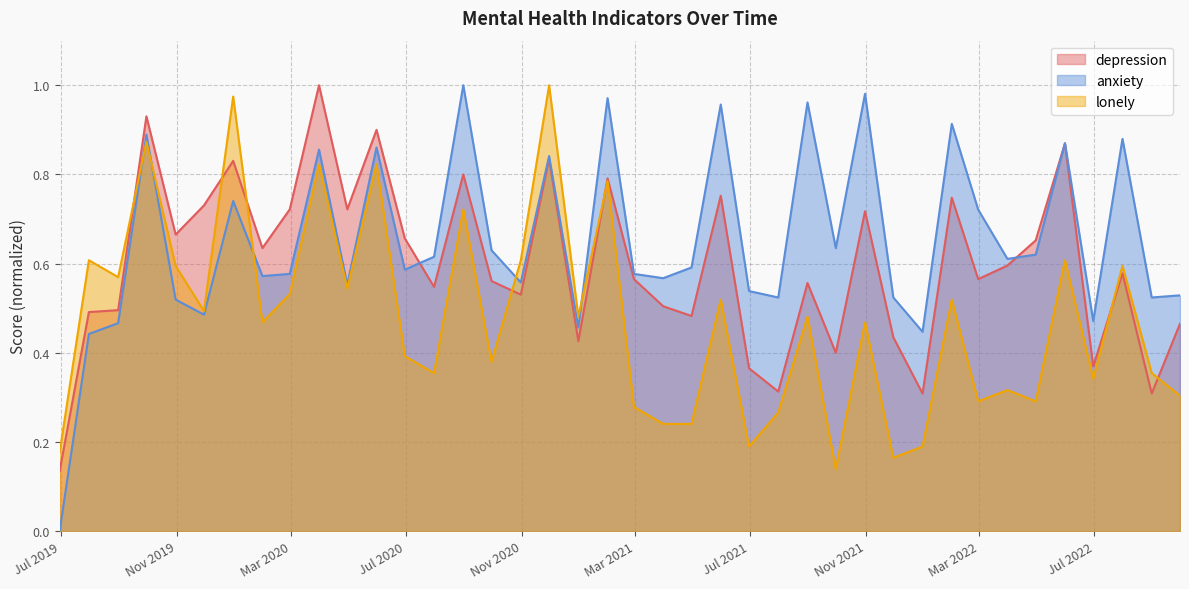

Reading left to right, transcribe all the data shown in this chart.

depression: 0.1	0.5	0.5	0.9	0.7	0.7	0.8	0.6	0.7	1.0	0.7	0.9	0.7	0.5	0.8	0.6	0.5	0.8	0.4	0.8	0.6	0.5	0.5	0.8	0.4	0.3	0.6	0.4	0.7	0.4	0.3	0.7	0.6	0.6	0.7	0.9	0.4	0.6	0.3	0.5
anxiety: 0.0	0.4	0.5	0.9	0.5	0.5	0.7	0.6	0.6	0.9	0.6	0.9	0.6	0.6	1.0	0.6	0.6	0.8	0.5	1.0	0.6	0.6	0.6	1.0	0.5	0.5	1.0	0.6	1.0	0.5	0.4	0.9	0.7	0.6	0.6	0.9	0.5	0.9	0.5	0.5
lonely: 0.2	0.6	0.6	0.9	0.6	0.5	1.0	0.5	0.5	0.8	0.5	0.8	0.4	0.4	0.7	0.4	0.6	1.0	0.5	0.8	0.3	0.2	0.2	0.5	0.2	0.3	0.5	0.1	0.5	0.2	0.2	0.5	0.3	0.3	0.3	0.6	0.3	0.6	0.4	0.3